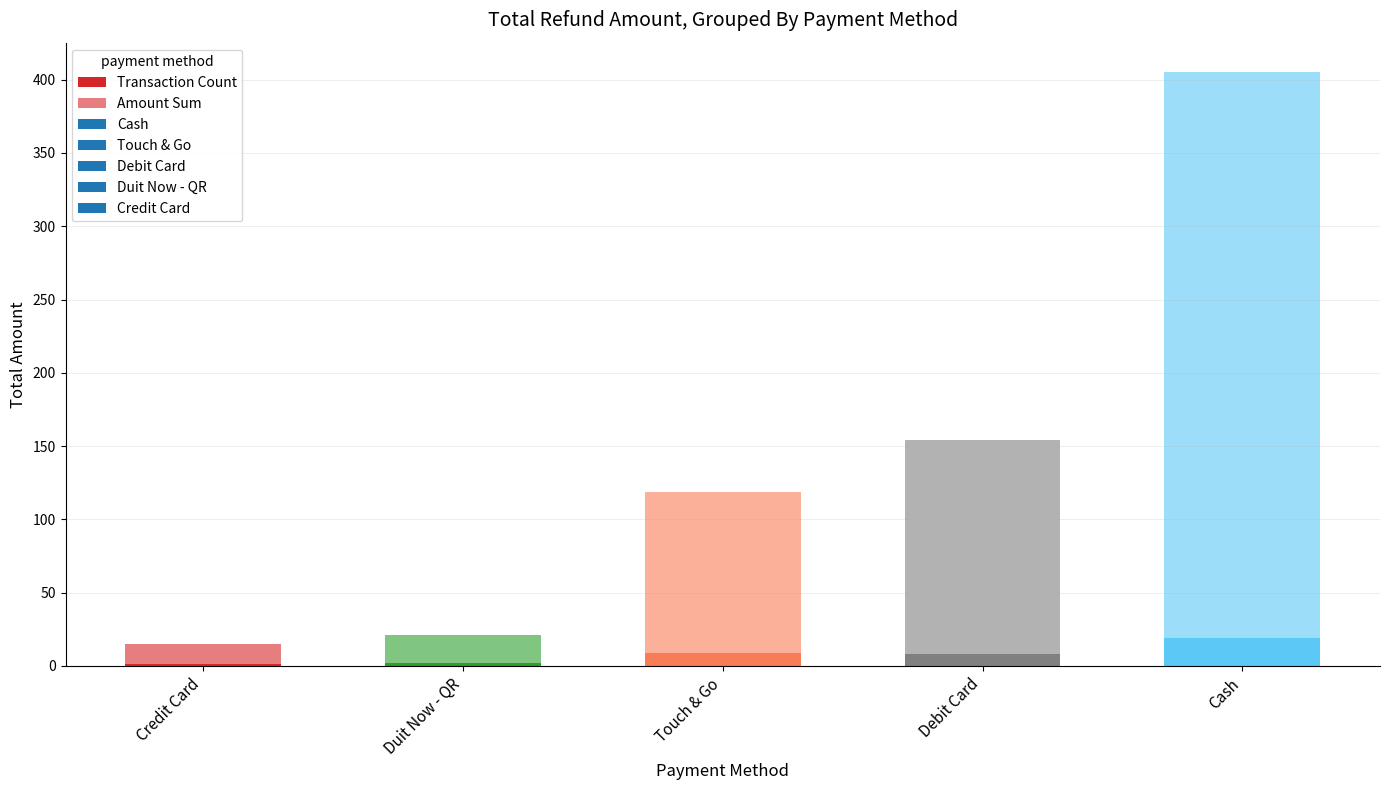

How many distinct data groups are displayed?

2